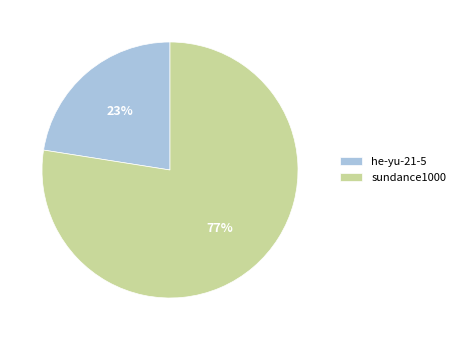

How many slices are in this pie chart?

2